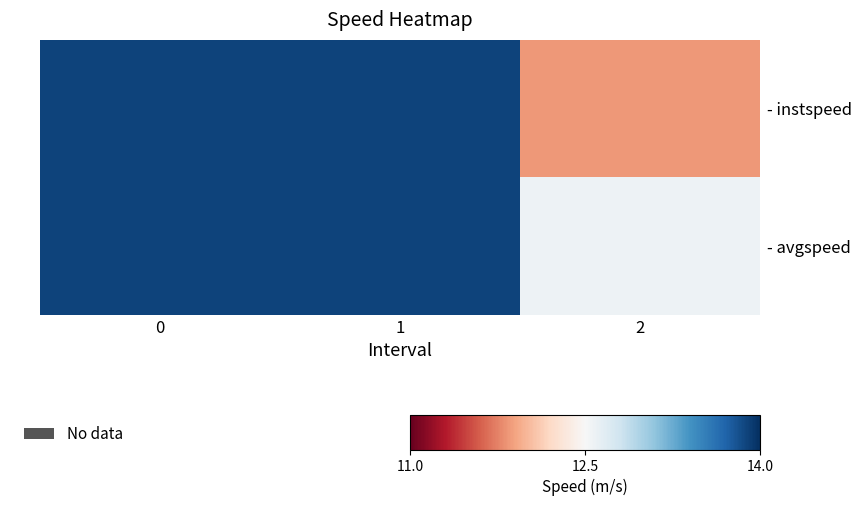

Which series has the largest total across all categories?

- avgspeed